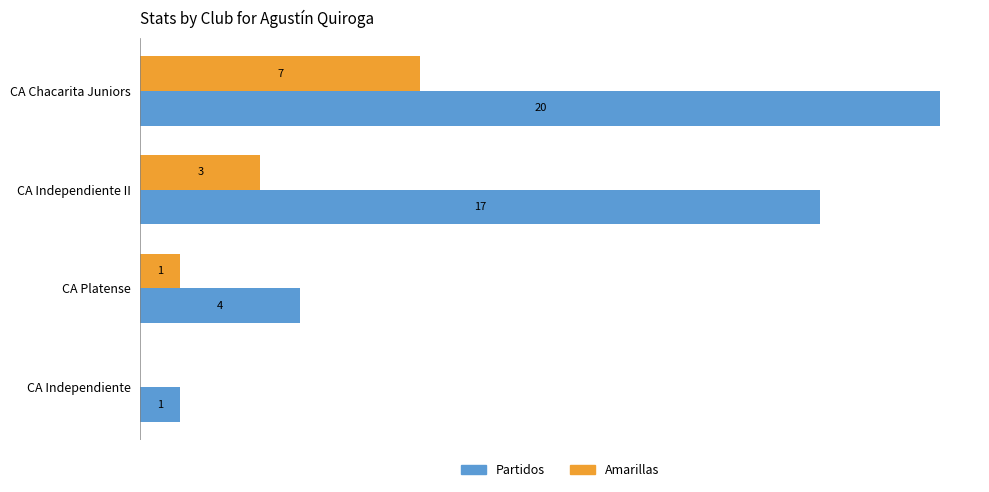

Which series changed the most between CA Independiente II and CA Independiente?

Partidos